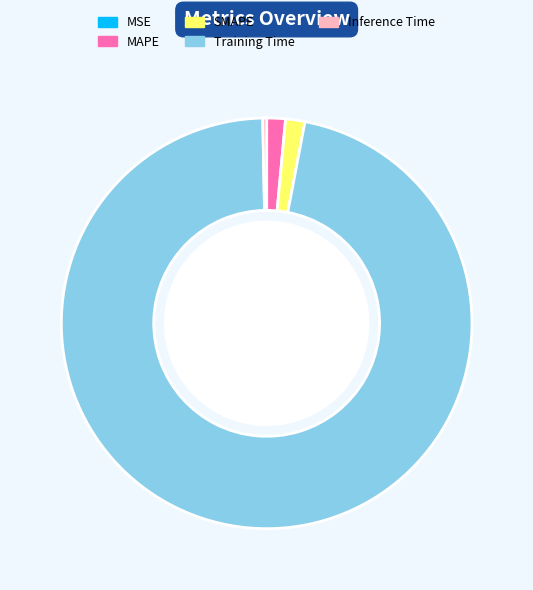

Does Training Time represent more than half of the total?

Yes